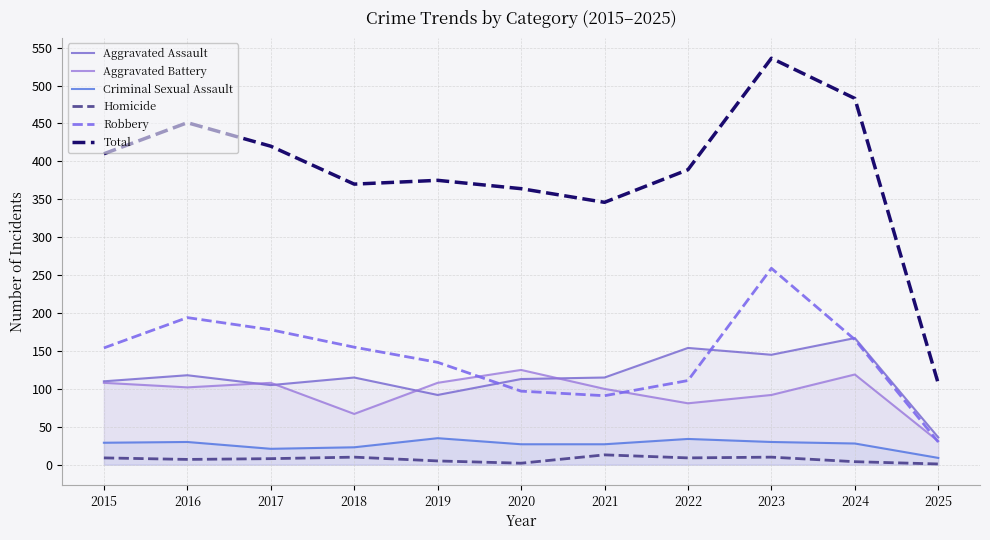

What is the minimum value for Aggravated Assault?

36